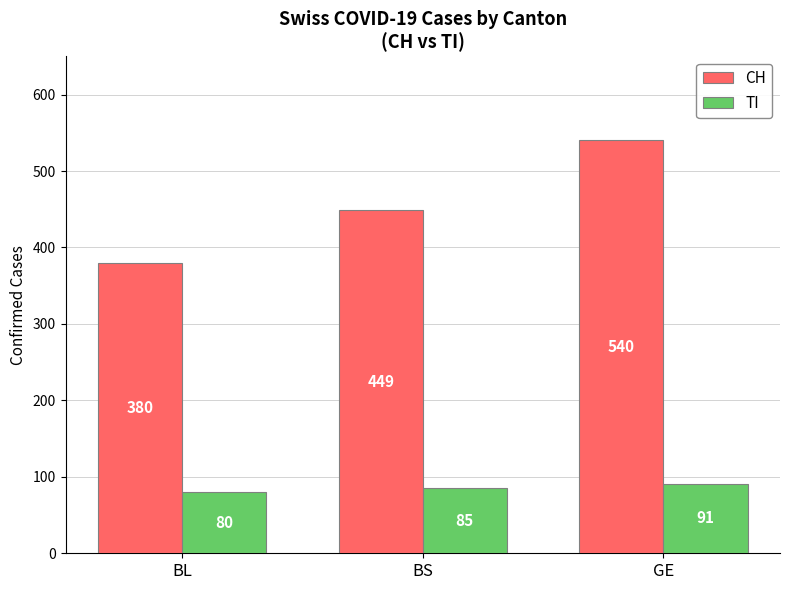

At which category is the sum across all series the highest?

GE